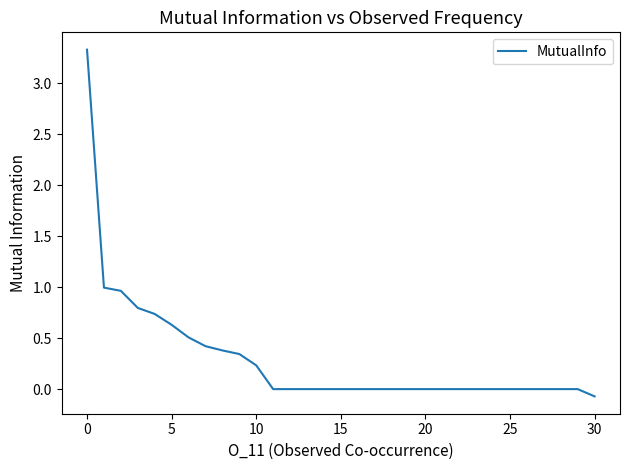

What is the difference between the maximum and minimum values?

3.4